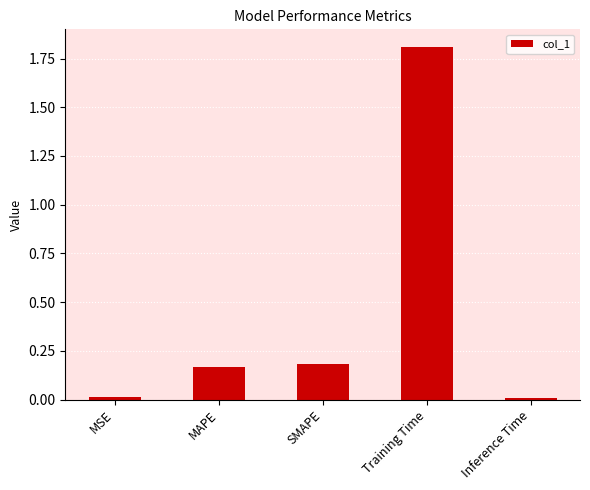

What is the average value?

0.4